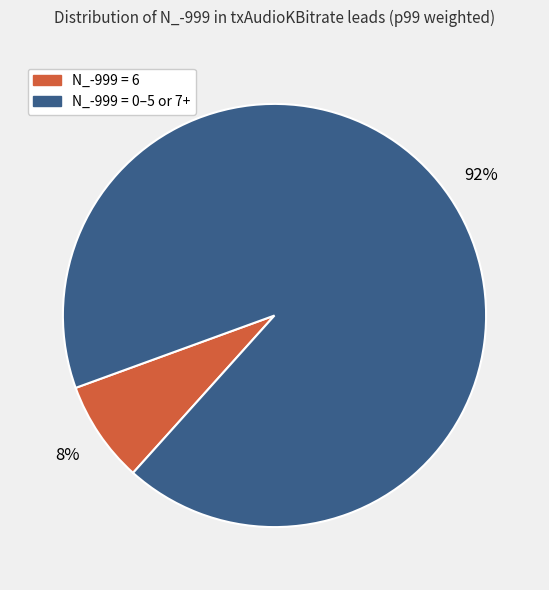

To the nearest percent, what is the average slice percentage?

50%